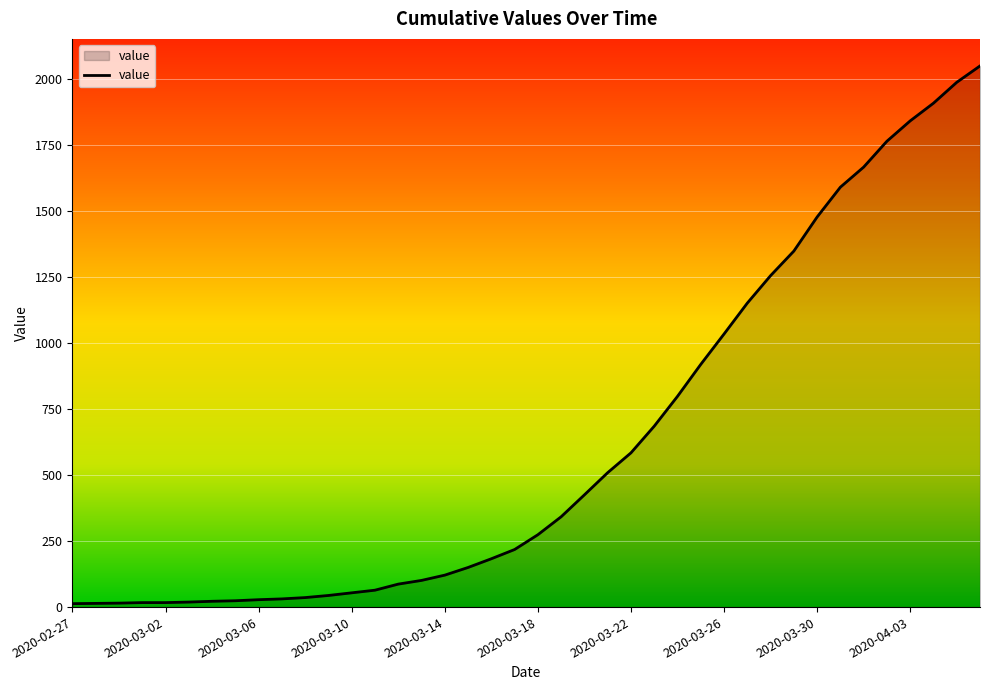

What is the greatest value displayed?

2049